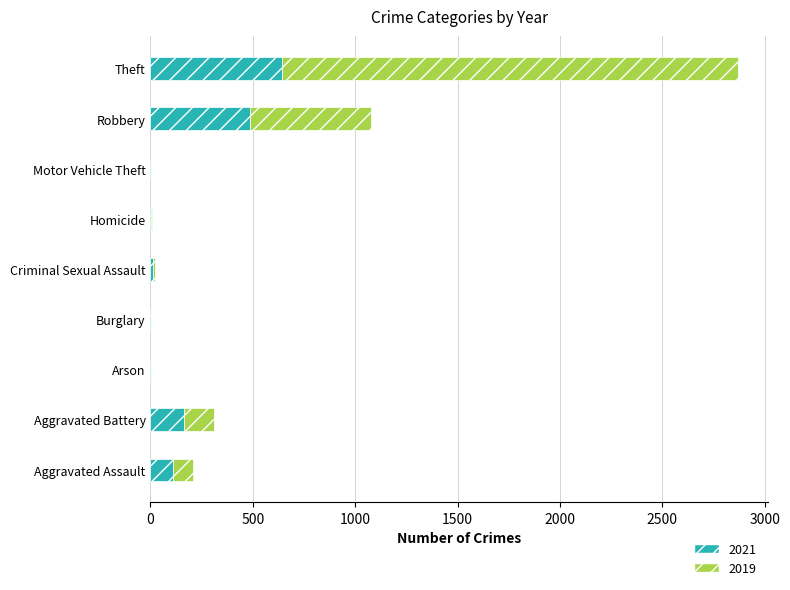

At which category is the sum across all series the highest?

Theft